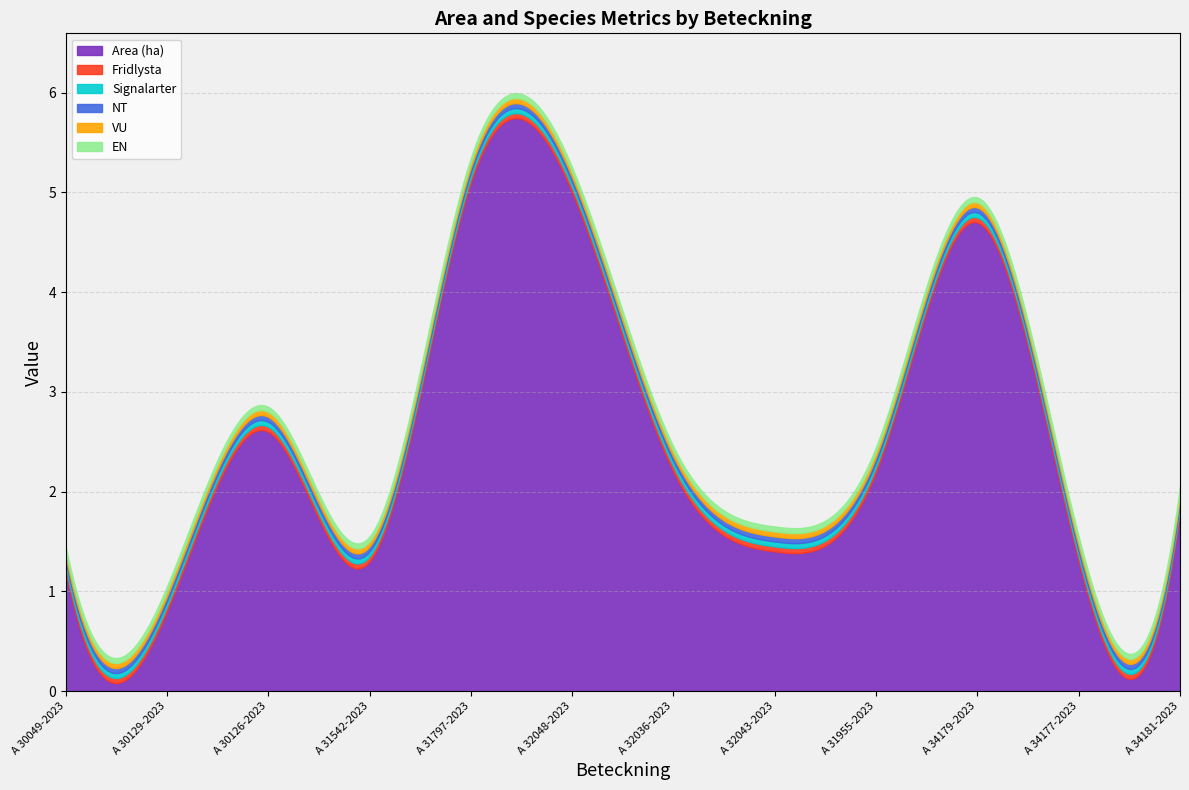

At A 31955-2023, list the series in order from smallest to largest.

Fridlysta, Signalarter, NT, VU, EN, Area (ha)